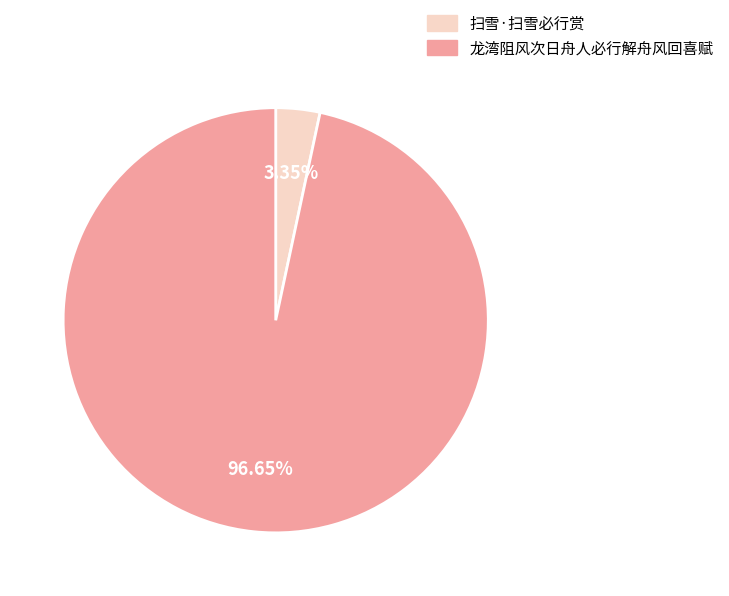

To the nearest percent, what portion does 龙湾阻风次日舟人必行解舟风回喜赋 represent?

97%